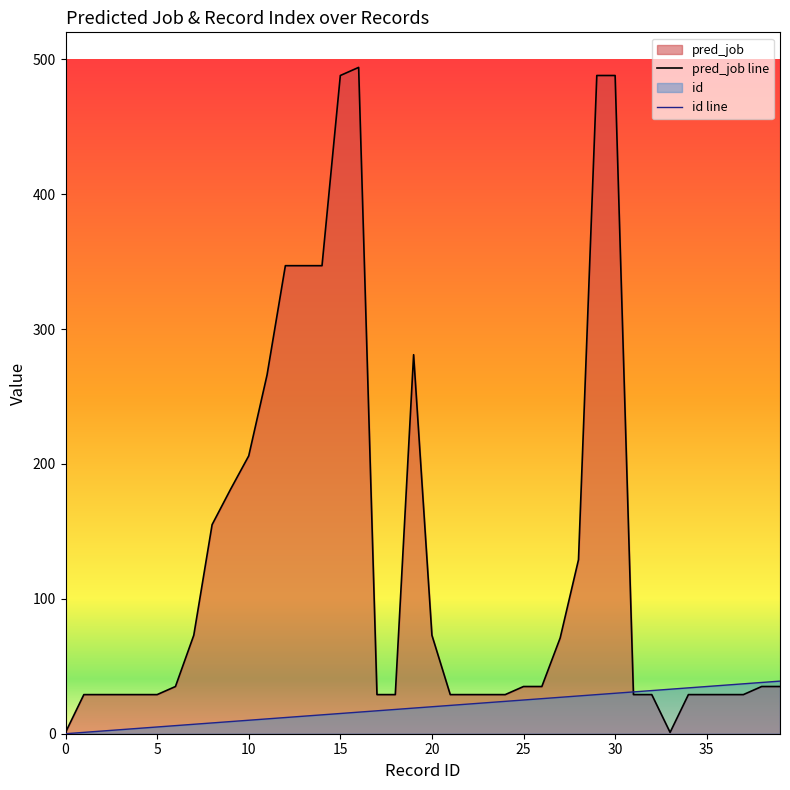

True or false: pred_job line has more than 2 points higher than both neighbors.

False